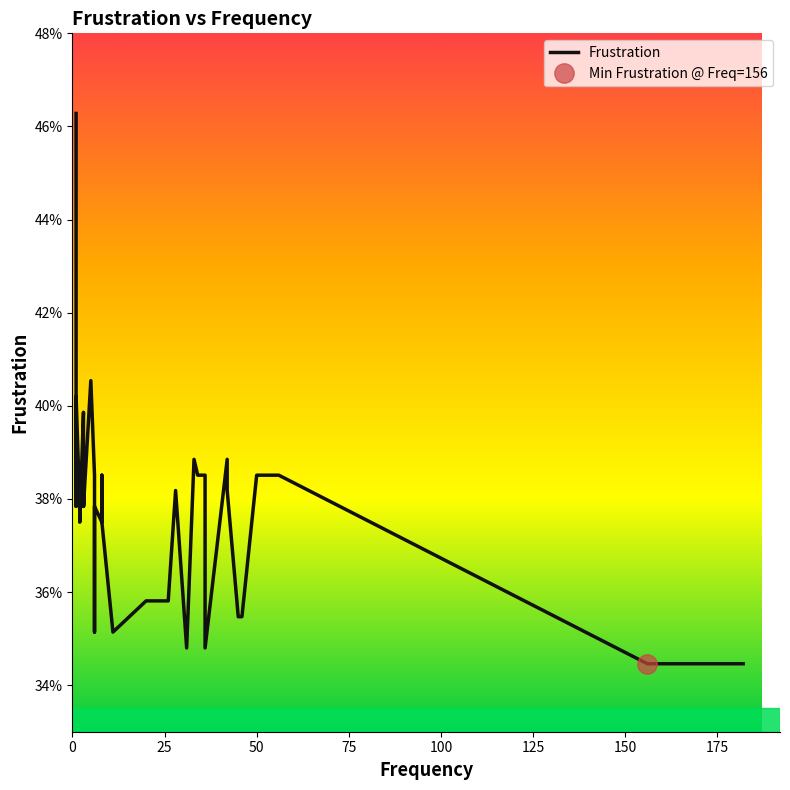

How many lines are shown in the chart?

1